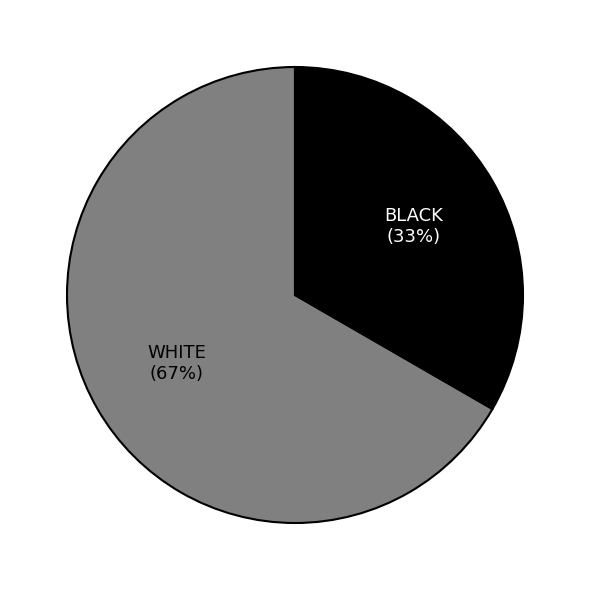

Which category has the biggest portion of the pie?

WHITE (67%)